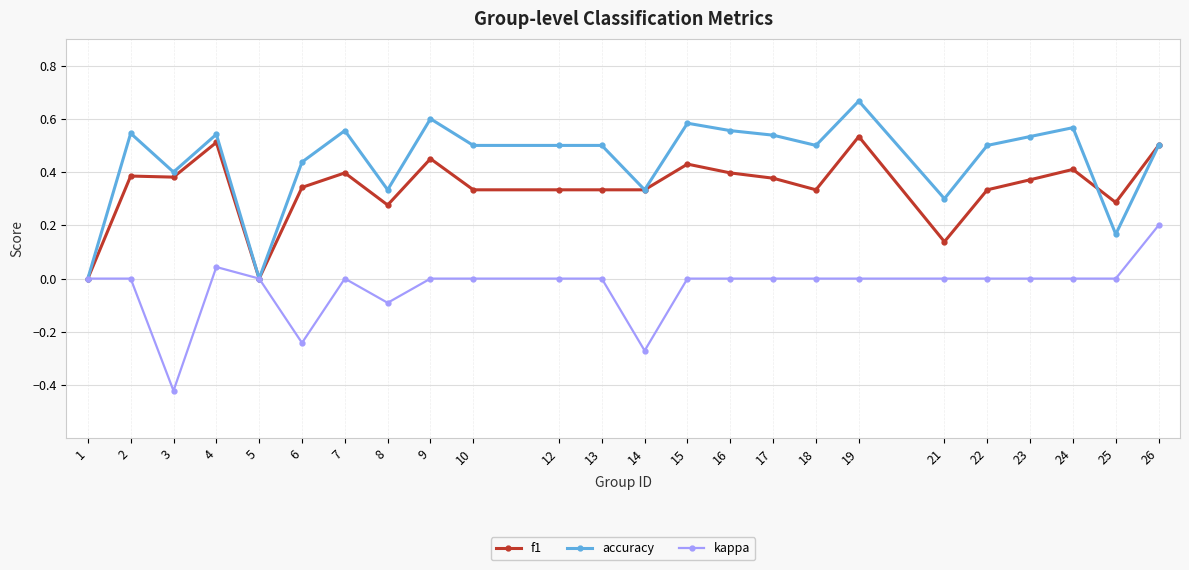

Which series has the largest total across all categories?

accuracy